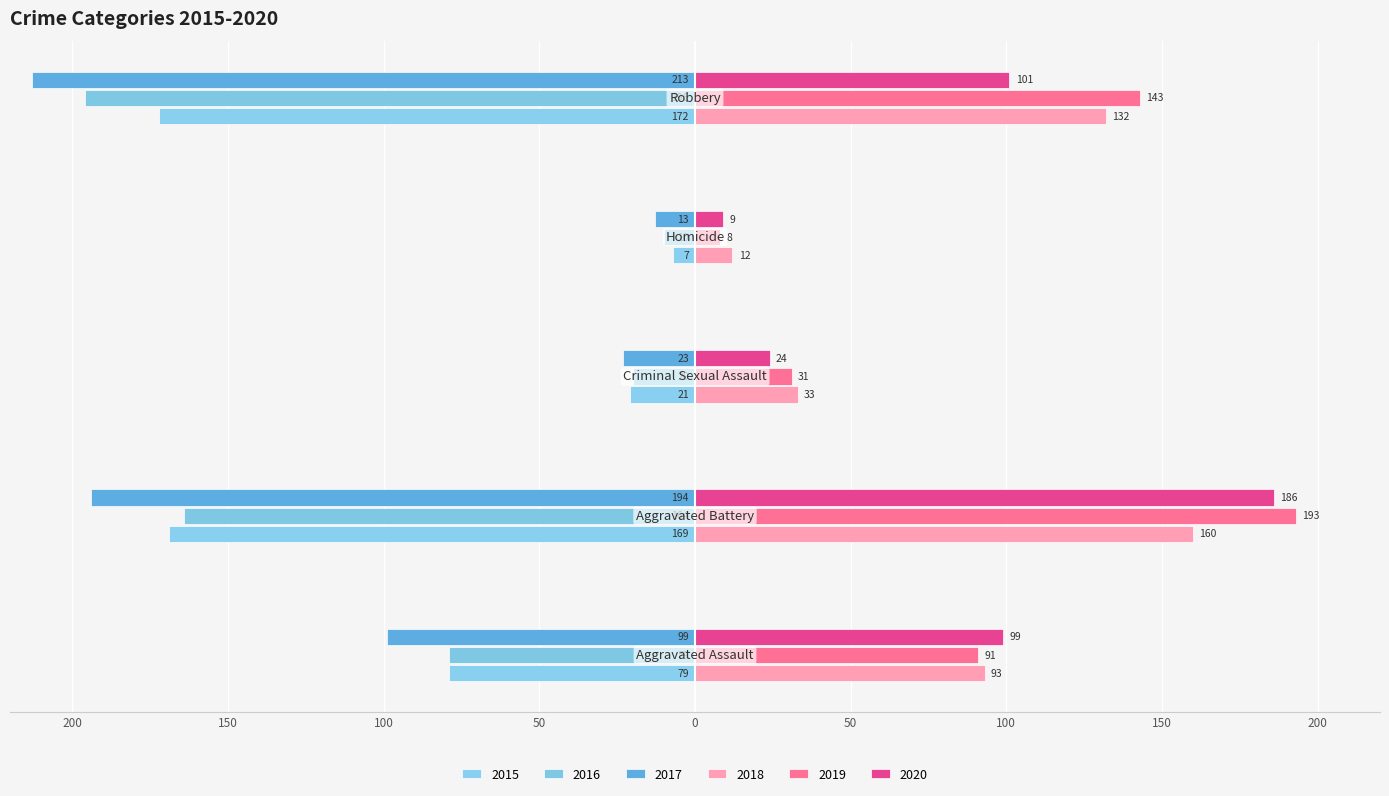

What is the sum of all 2020 values?

419